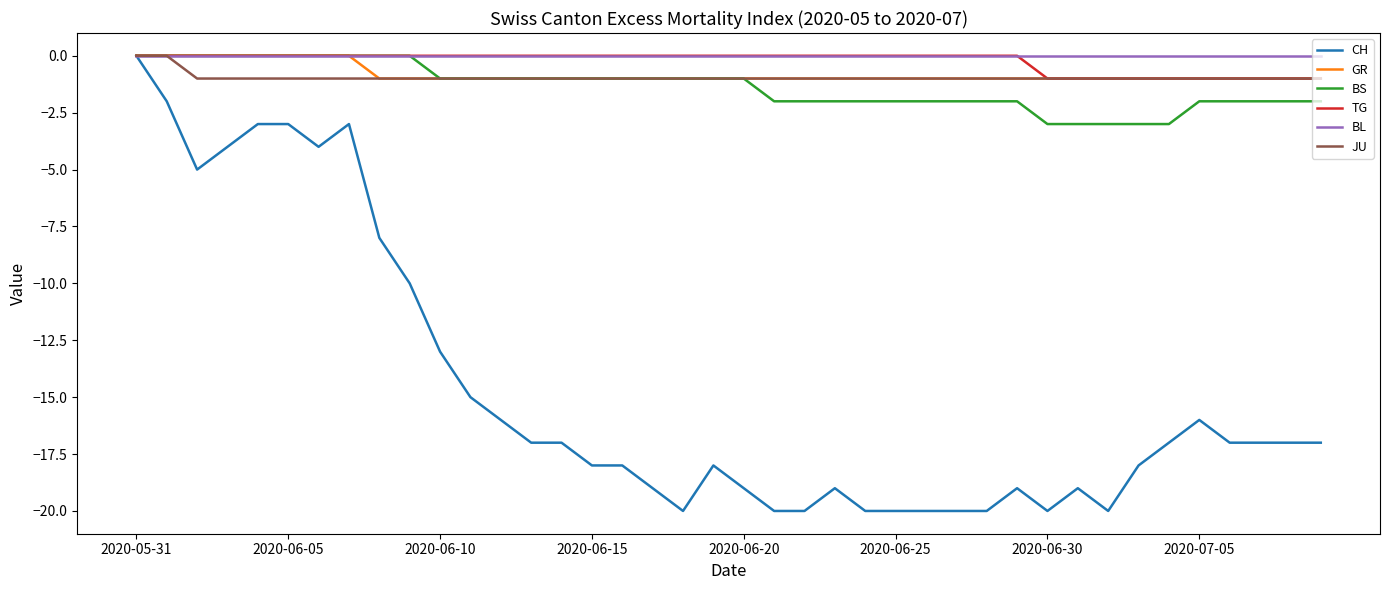

Which series has the widest spread of values?

CH